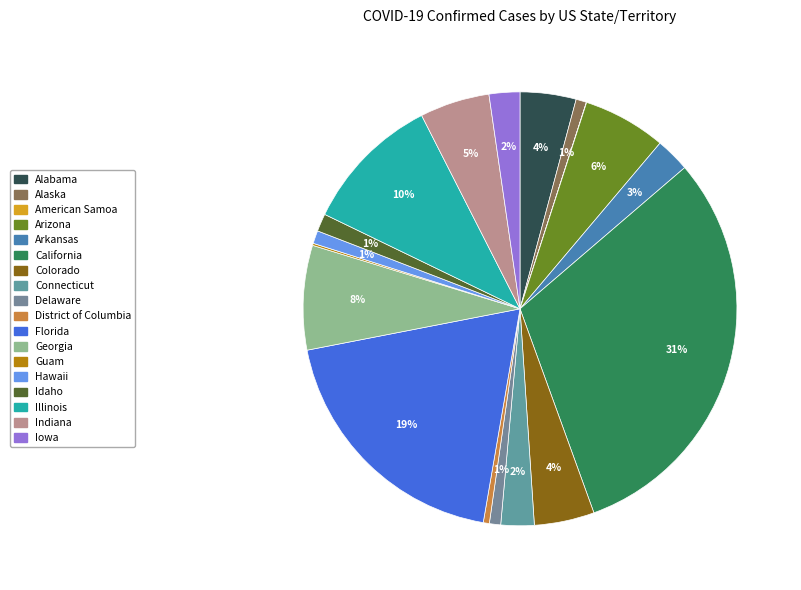

To the nearest percent, what is the difference between the Georgia and Delaware slice percentages?

7%